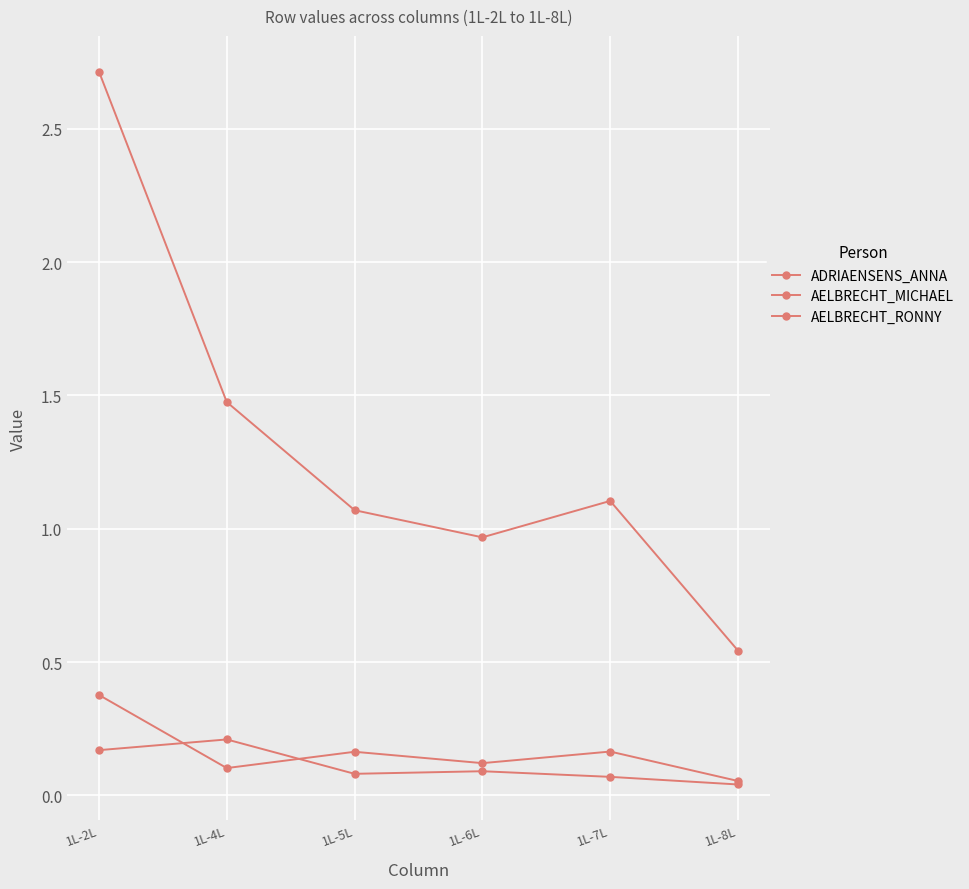

The AELBRECHT_MICHAEL series shows 0.1 at 1L-6L. True or false?

False